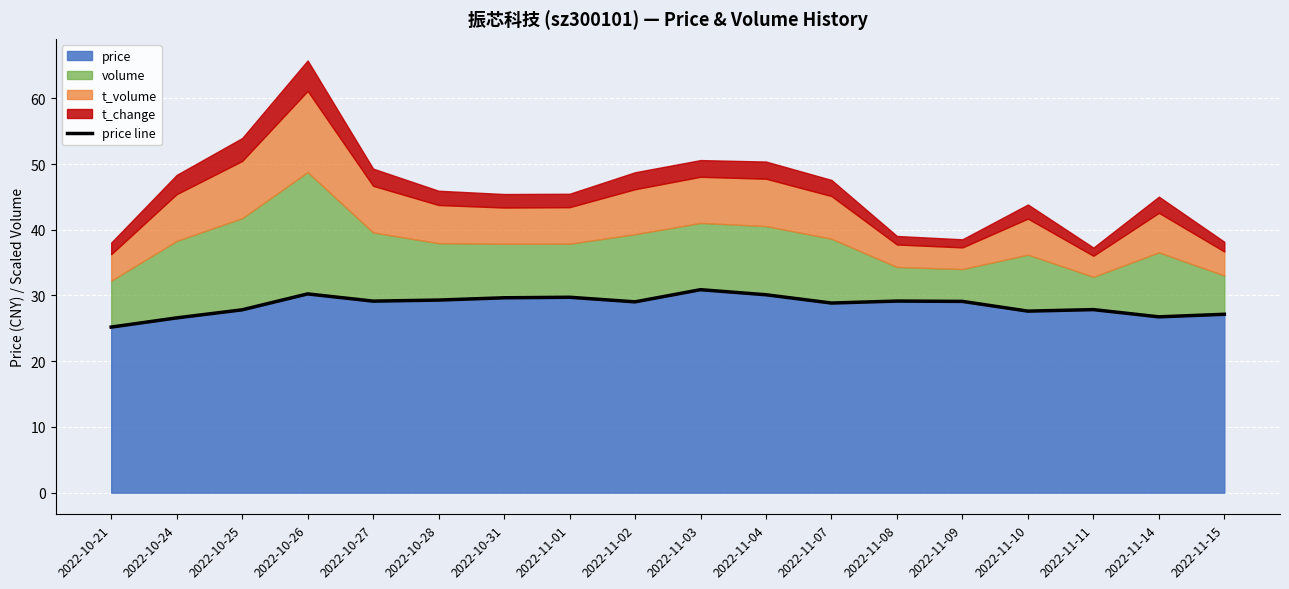

What is the smallest value displayed?

25.2